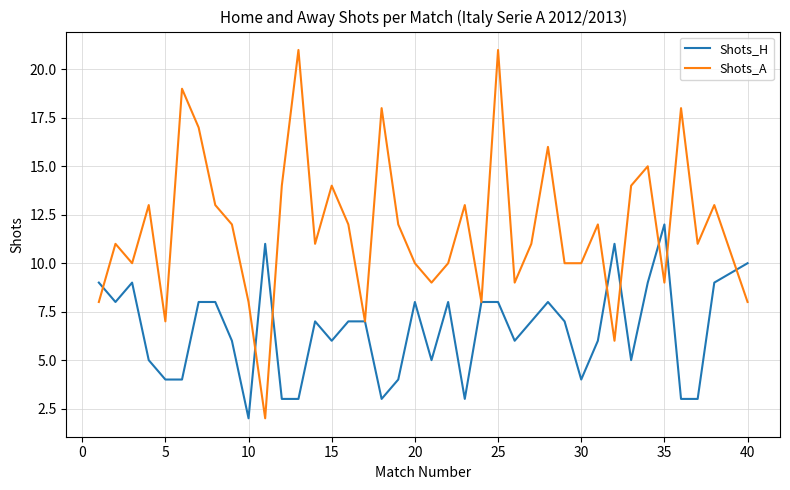

What is the highest value of the Shots_H series?

12